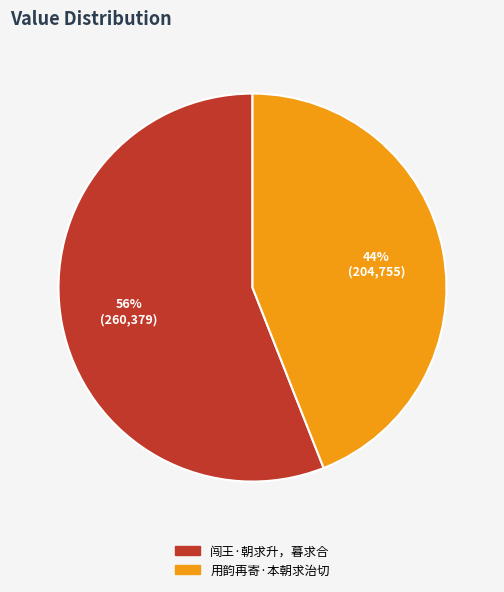

To the nearest percent, what percentage of the pie is 用韵再寄·本朝求治切?

44%